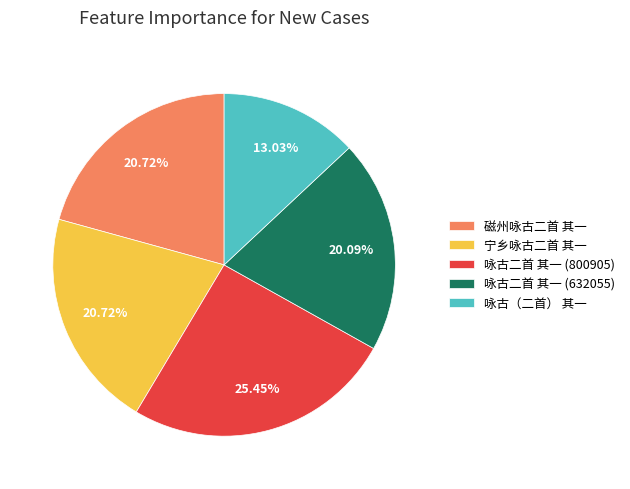

What percentage is NOT represented by 咏古（二首） 其一?

87.0%